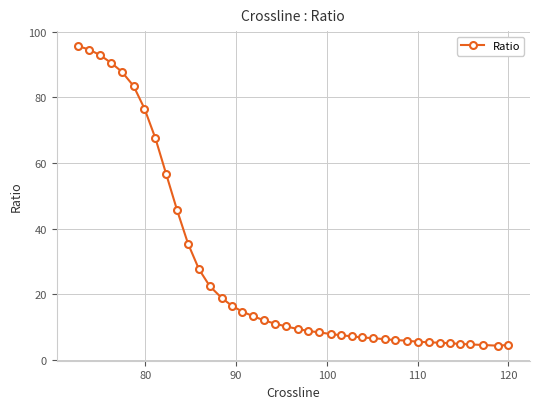

What is the smallest value displayed?

4.3